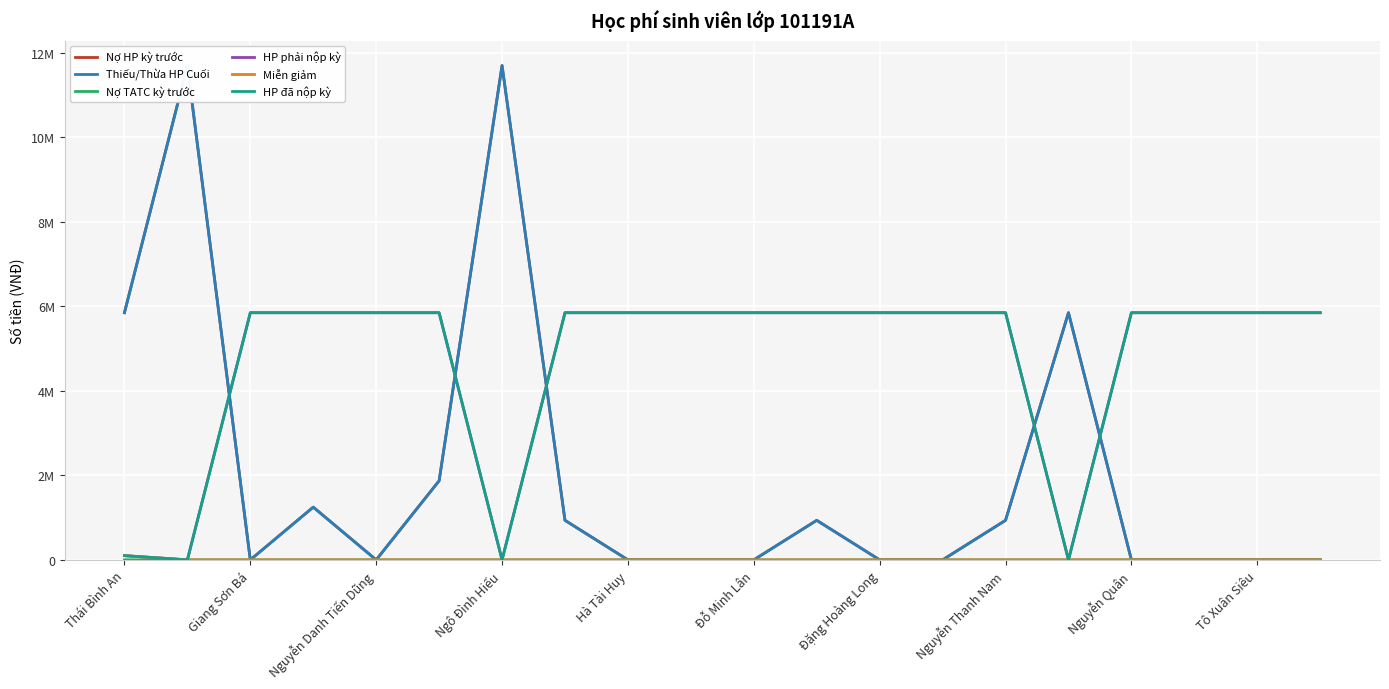

Is it true that Miễn giảm equals 0 at Đỗ Minh Lân?

True